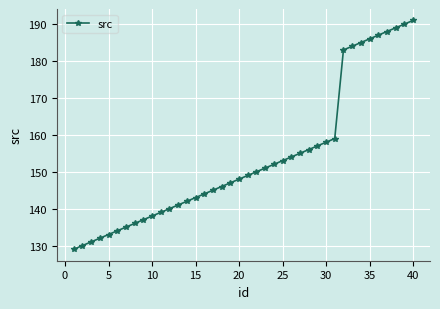

What is the value of the 29th point from the left?

157